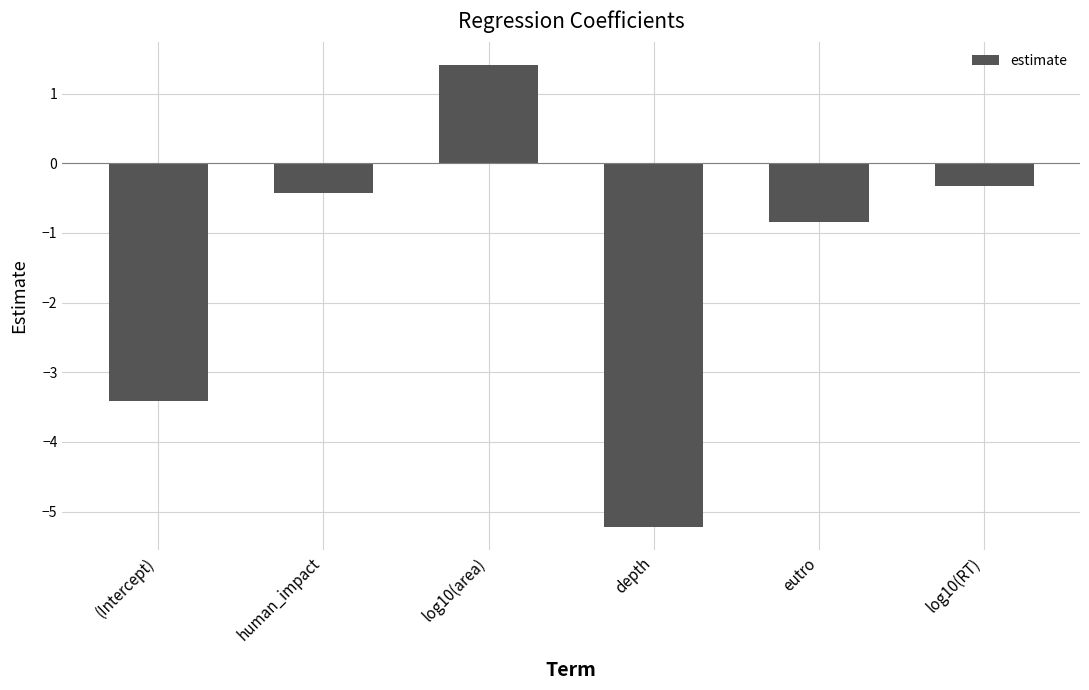

What position from the left is log10(area)?

3